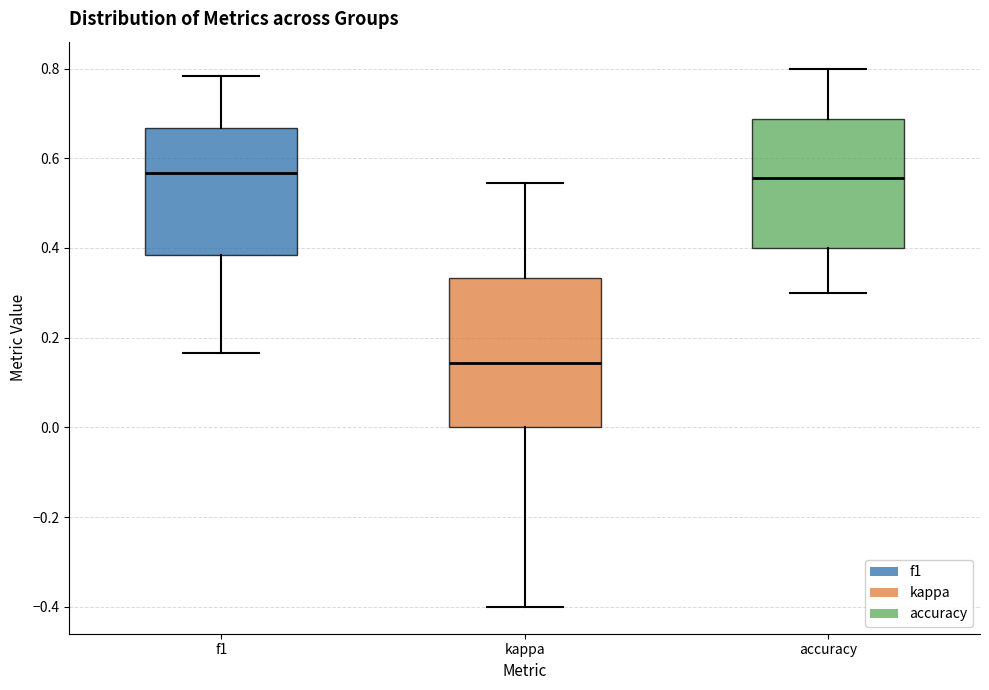

Where does the upper whisker of the box for kappa end on the y-axis? The values are not printed on the chart, so give them approximately, as read against the axis.

0.54